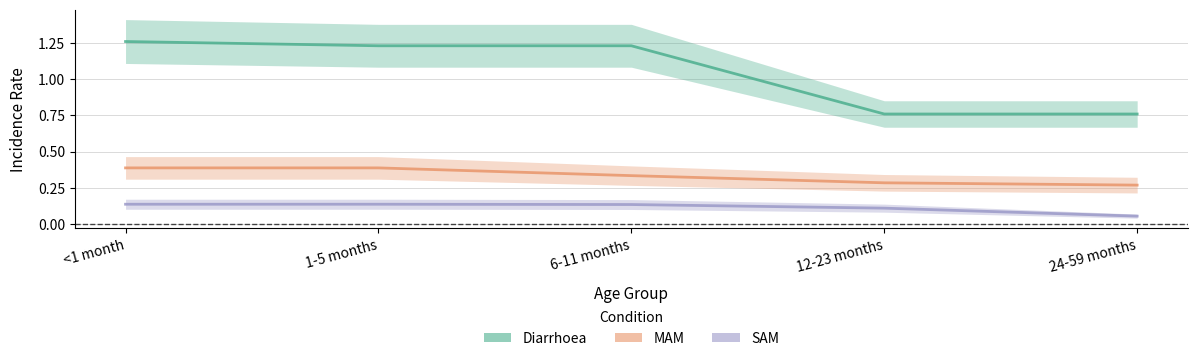

At which category is the sum across all series the highest?

<1 month